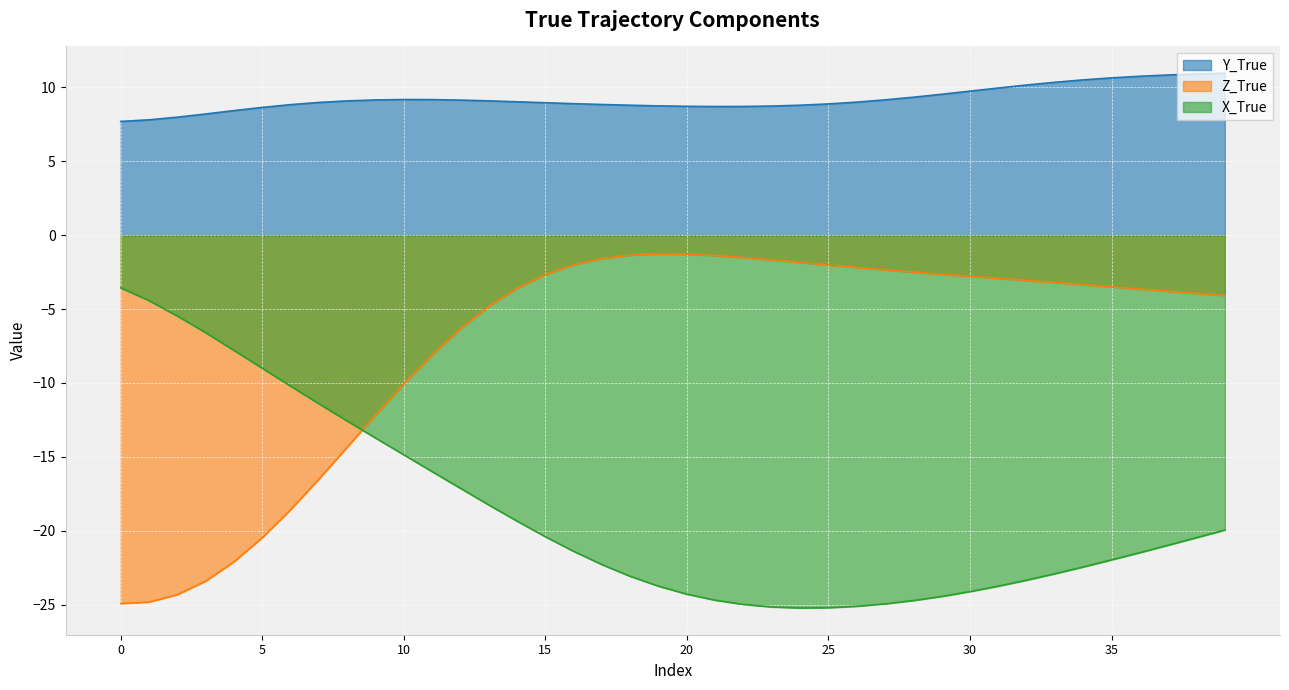

True or false: Y_True has more than 1 interior local peaks.

False